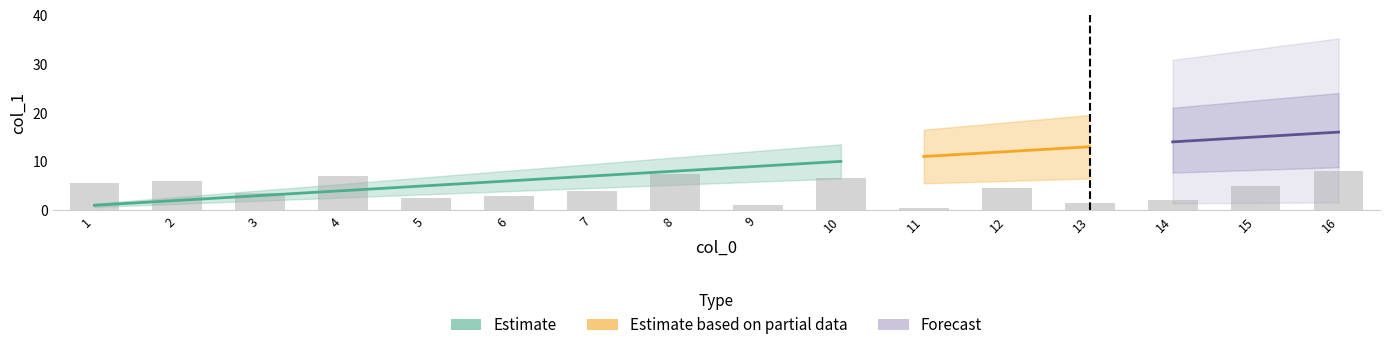

What is the ratio of the value at 11 to the value at 15?

0.1